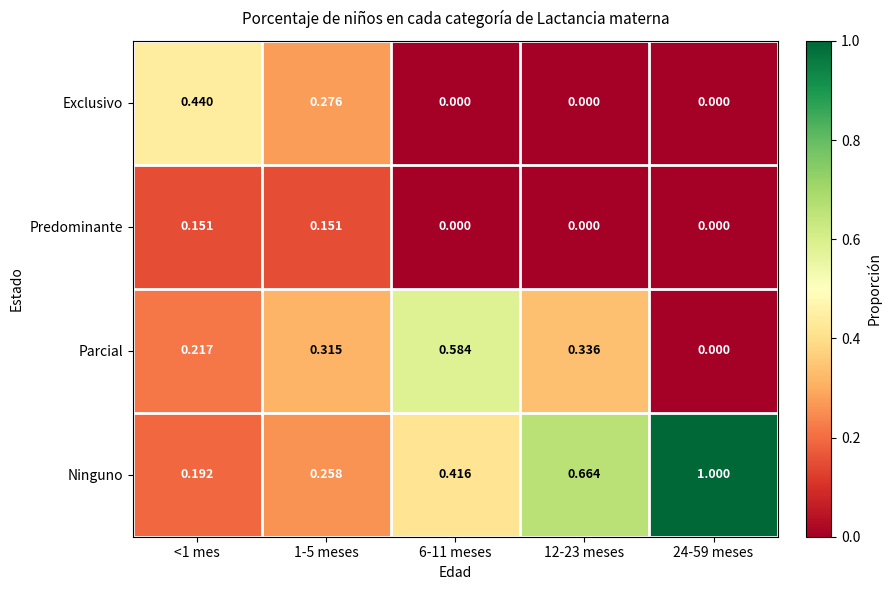

Which series has the largest total across all categories?

Ninguno